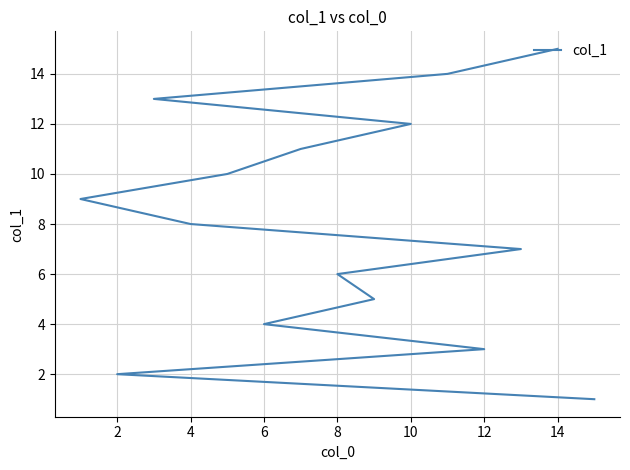

The chart shows a value of 4 at 6. True or false?

True